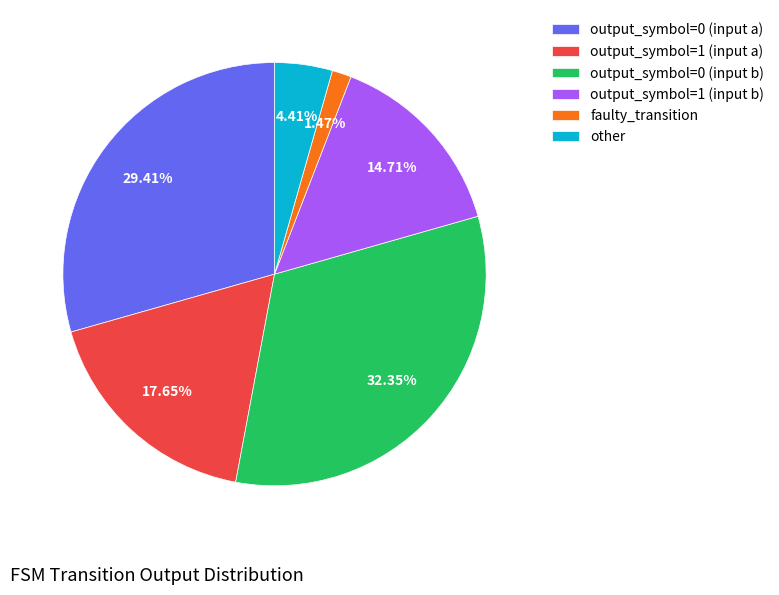

Is it true that output_symbol=1 (input b) is 24% of the pie?

False